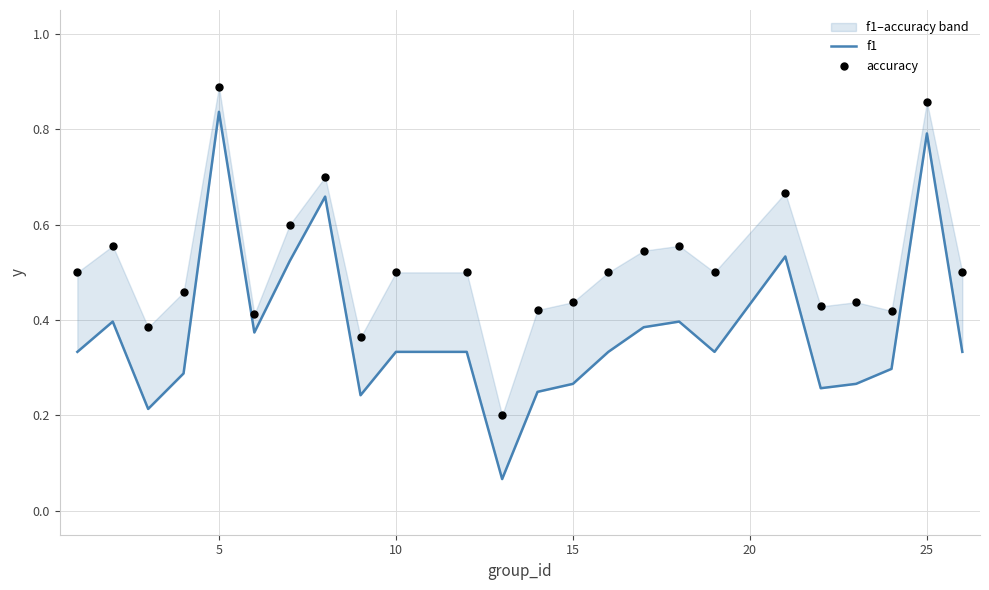

Is the value of accuracy at 21 greater than the value of f1 at 0?

Yes